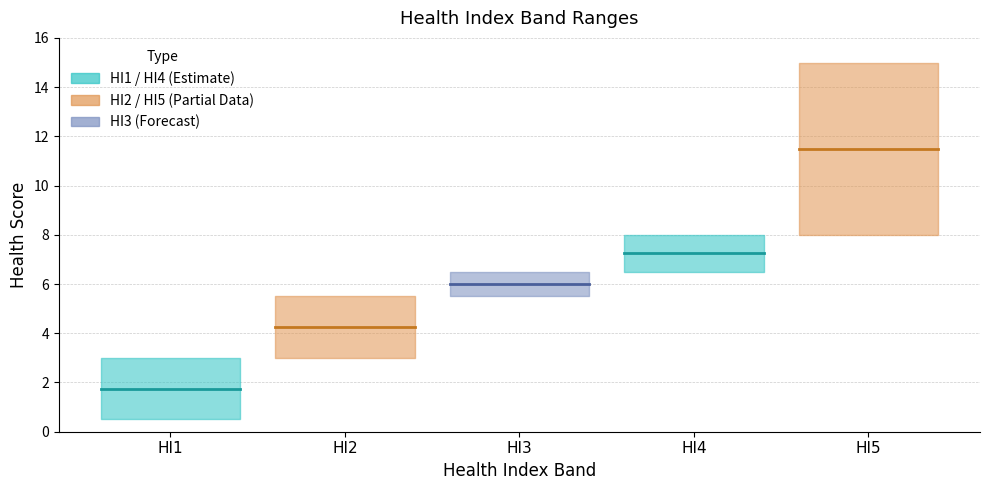

Rank the series at HI4 from lowest to highest value.

Lower, Upper